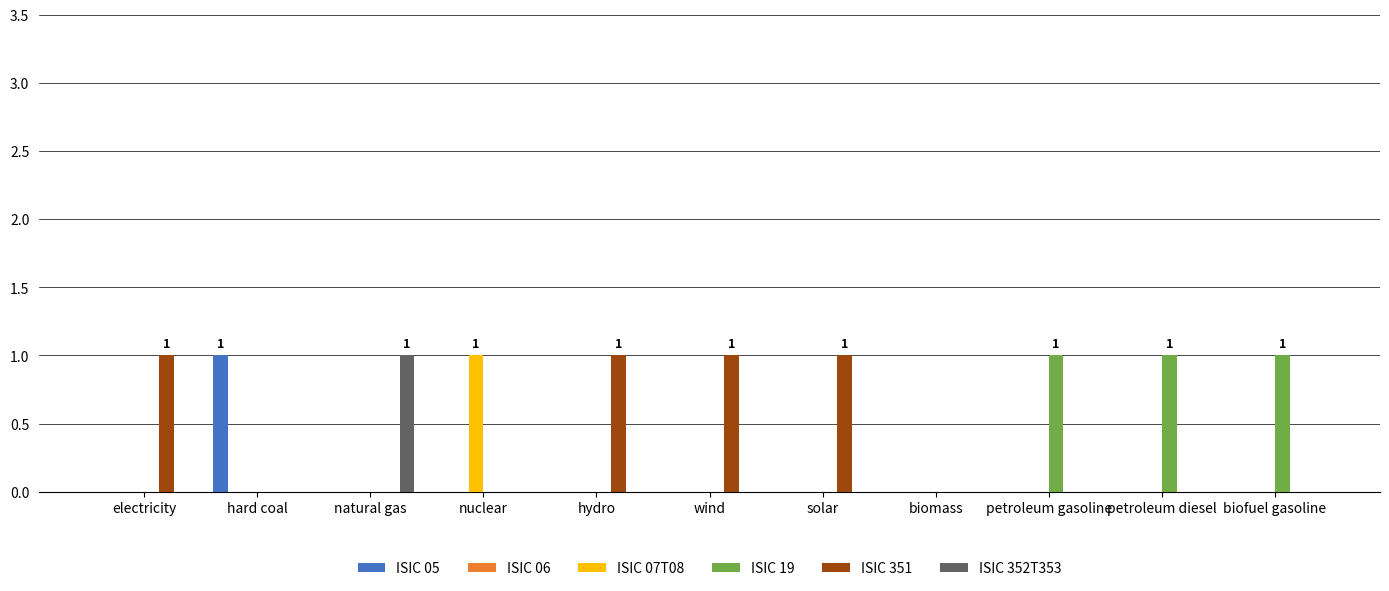

Between hard coal and biomass, which series saw the biggest shift?

ISIC 05